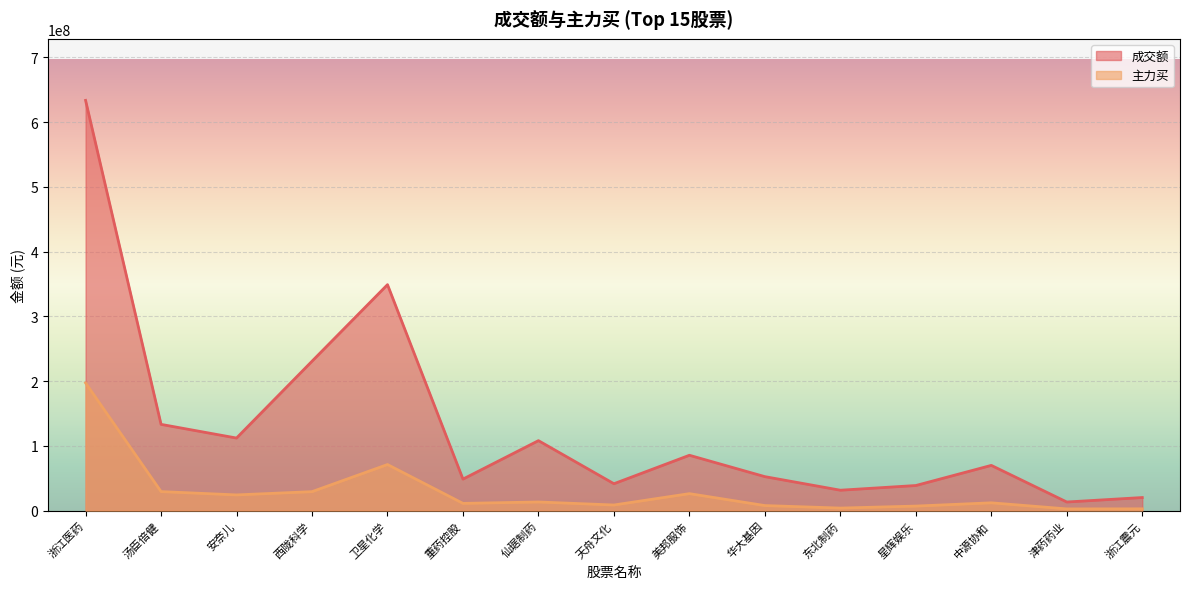

List the labels in order of 成交额 value, smallest first.

津药药业, 浙江震元, 东北制药, 星辉娱乐, 天舟文化, 重药控股, 华大基因, 中源协和, 美邦服饰, 仙琚制药, 安奈儿, 汤臣倍健, 西陇科学, 卫星化学, 浙江医药